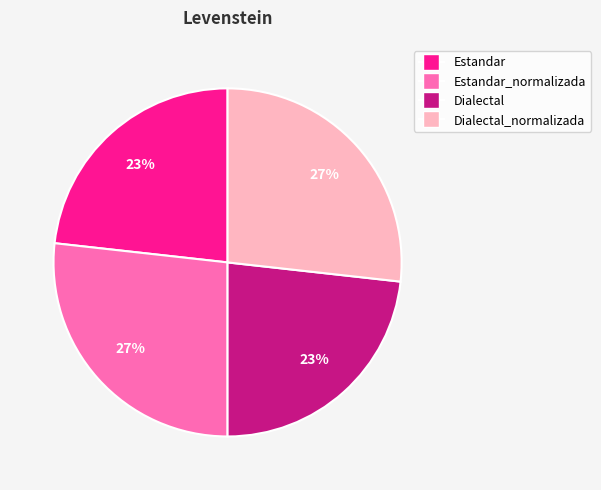

To the nearest percent, what is the difference between the largest and smallest slice percentages?

4%